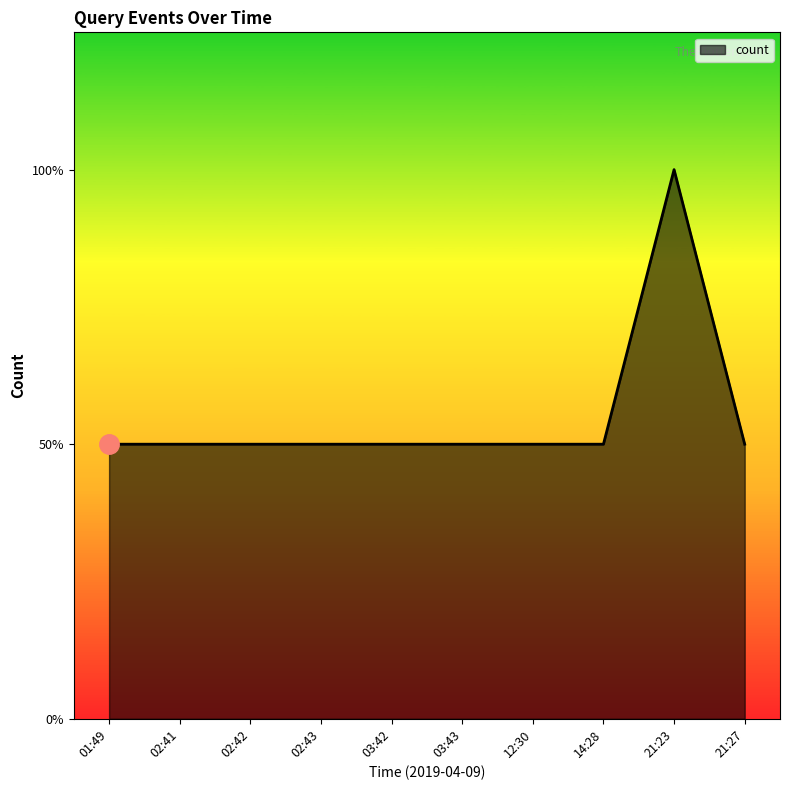

How many interior local peaks (higher than both neighbors) does the data have?

1